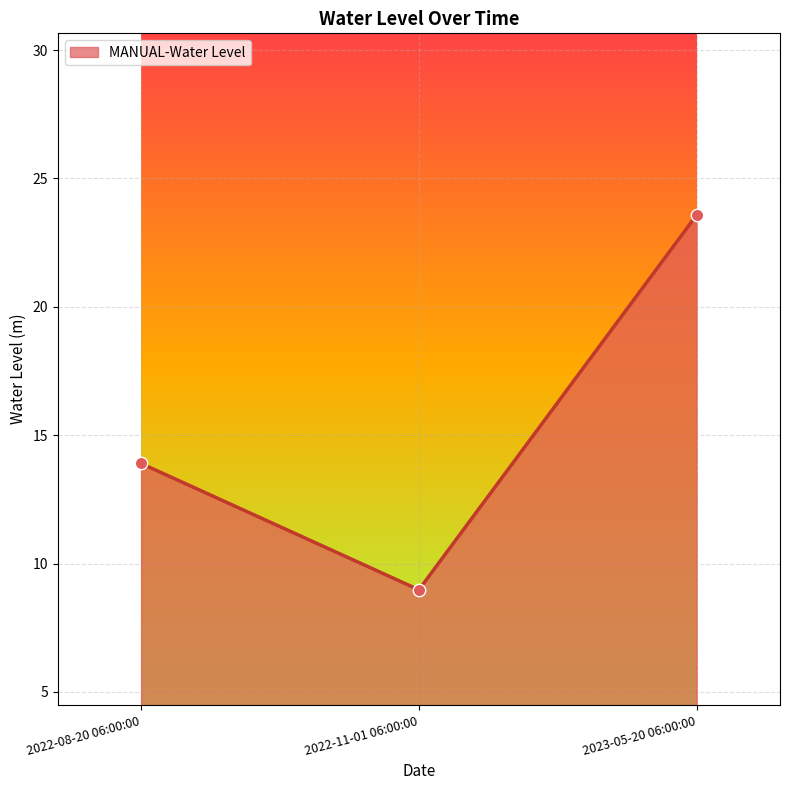

Which has a higher value, 2022-08-20 06:00:00 or 2023-05-20 06:00:00?

2023-05-20 06:00:00